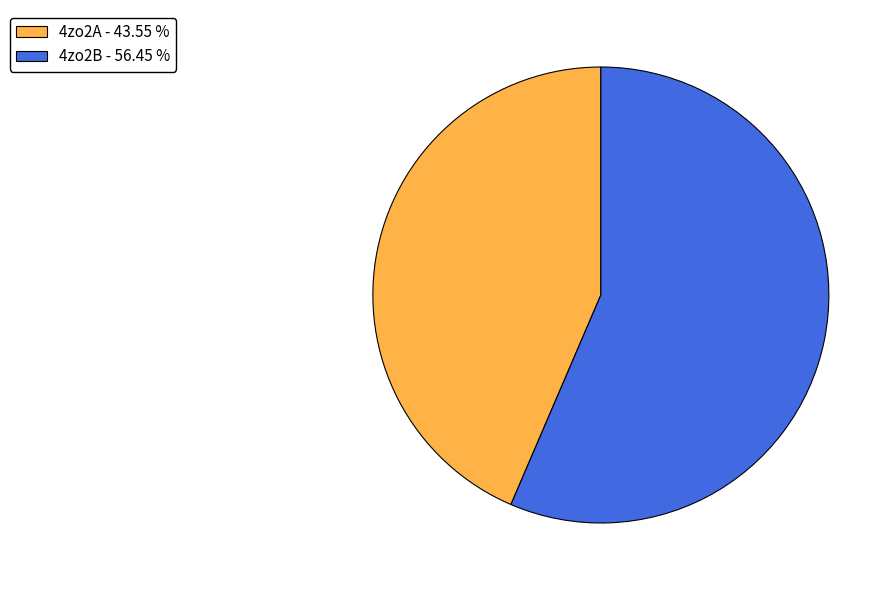

Count the number of slices in the pie.

2